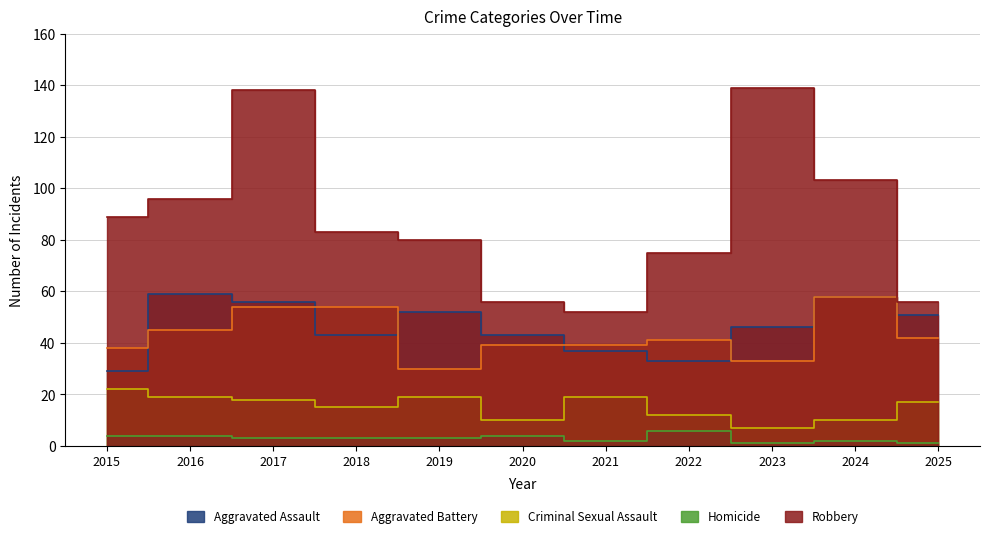

How many interior local peaks does the Homicide series have?

3